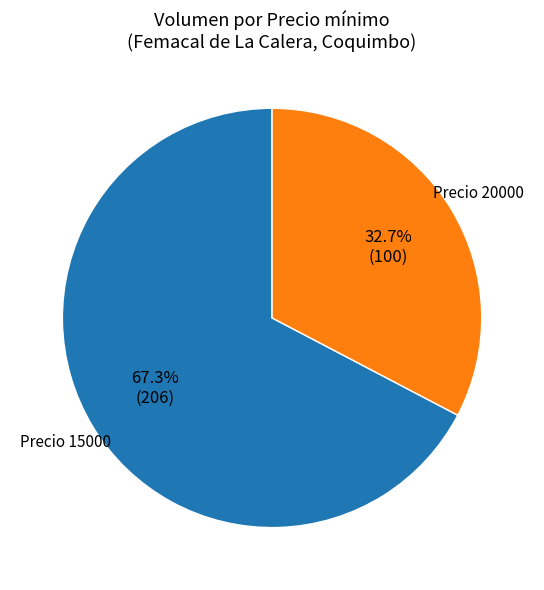

Which has a higher value, Precio 20000 or Precio 15000?

Precio 15000